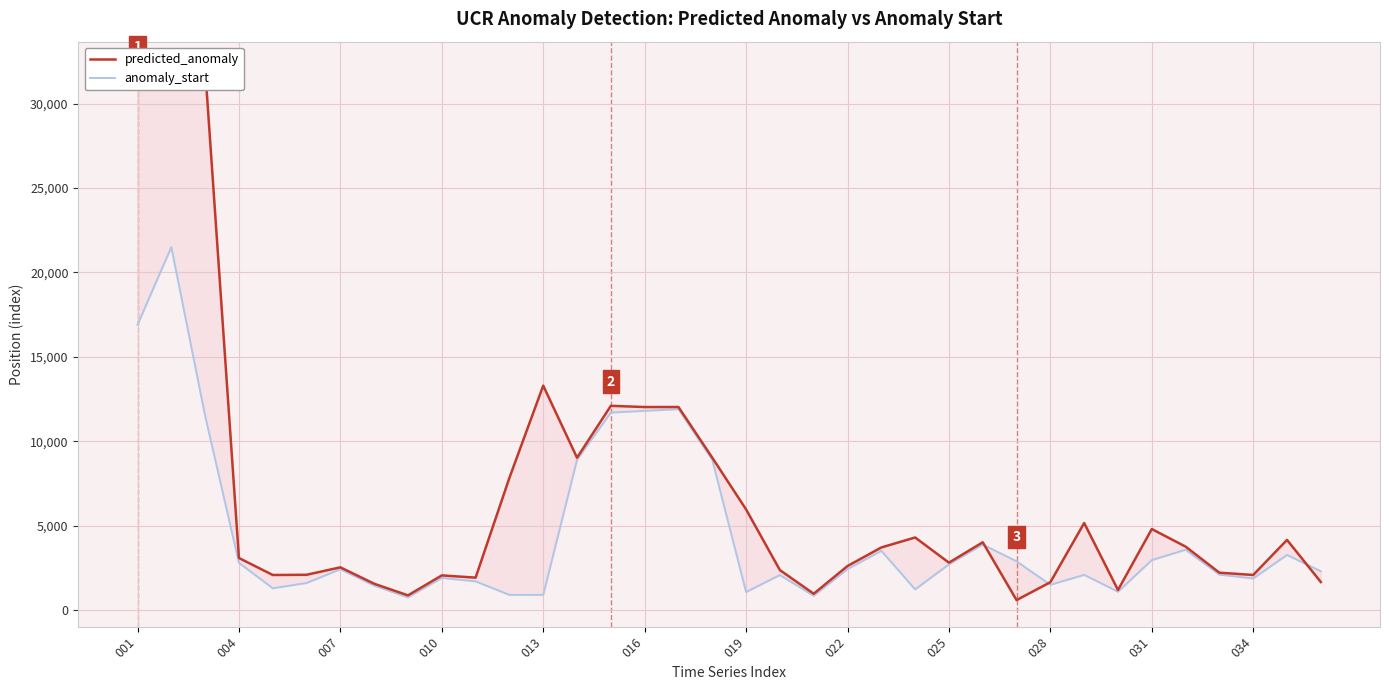

How many intersections are there between predicted_anomaly and anomaly_start?

3